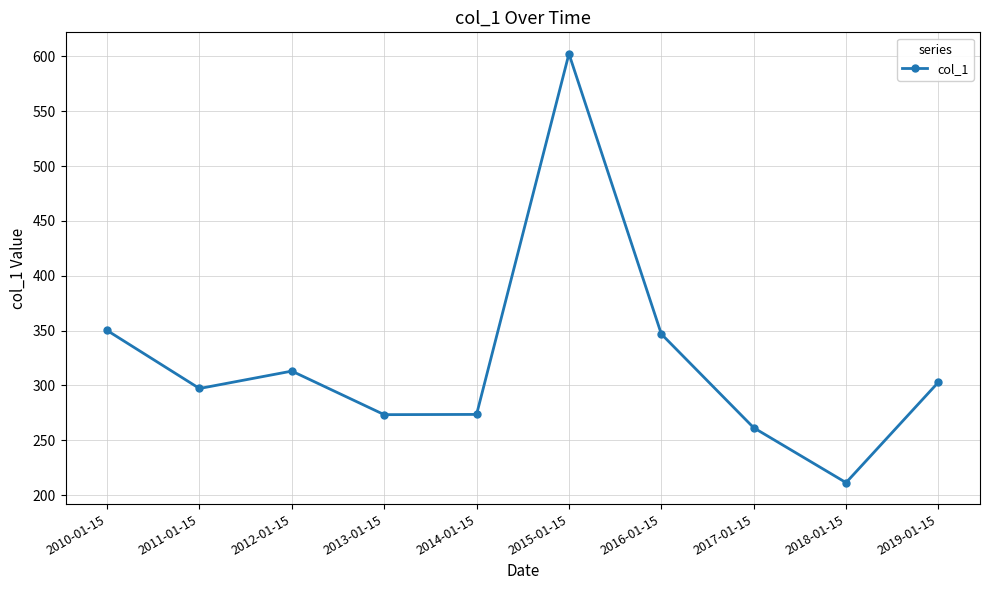

What is the smallest value displayed?

211.3